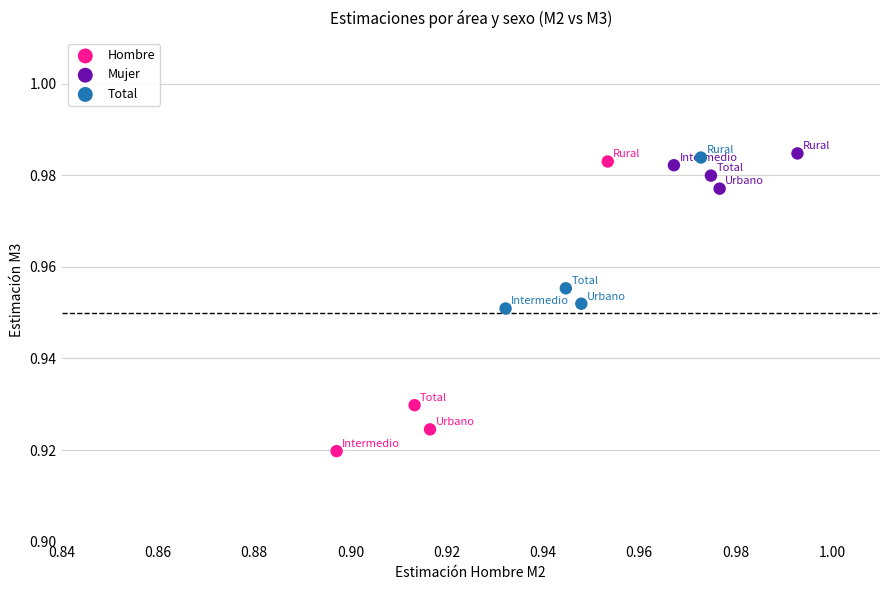

Which series contains the lowest Y value?

Hombre